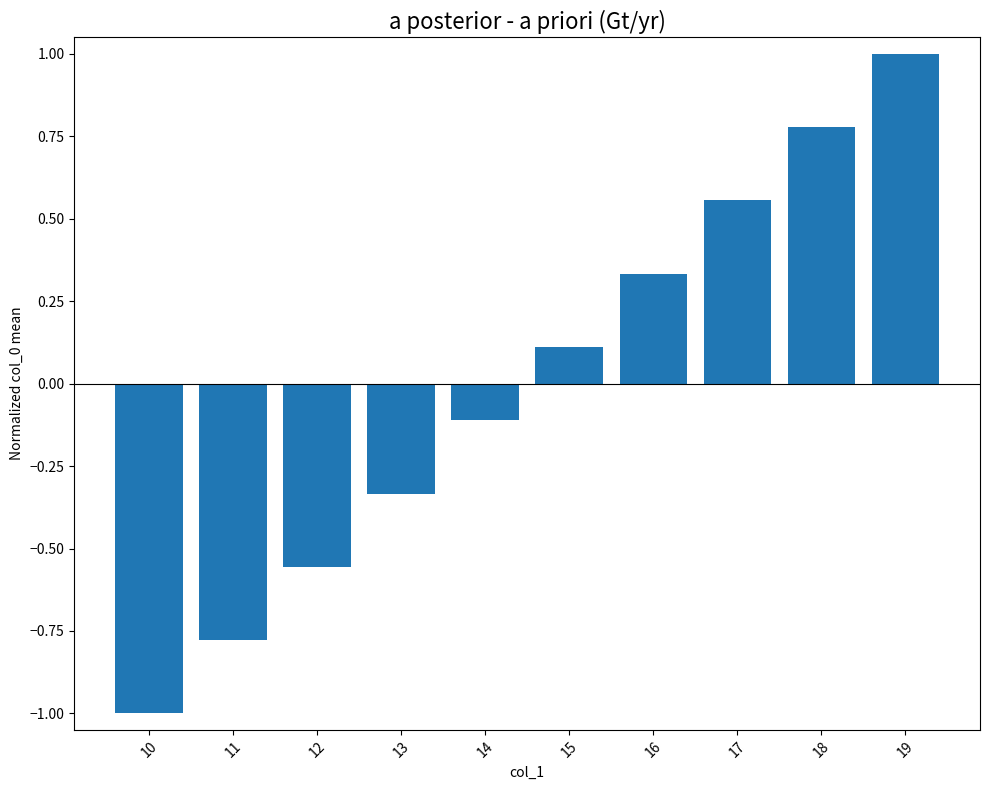

True or false: the data shows 0.6 at 16.

False